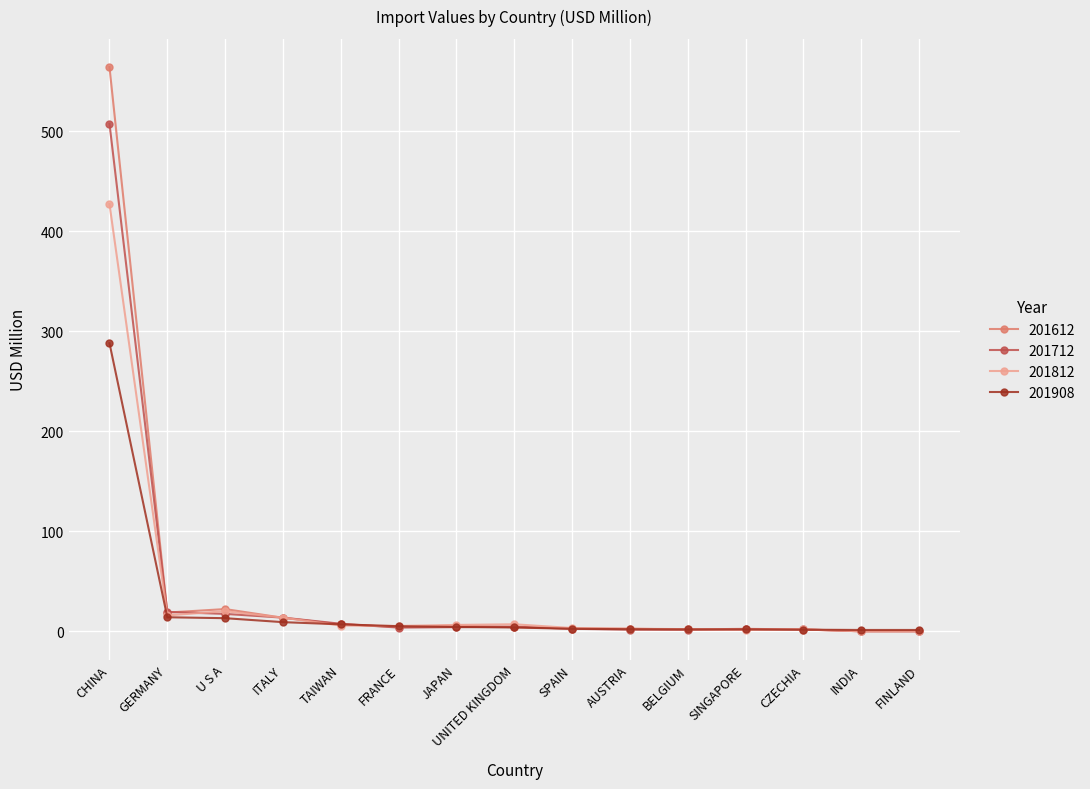

What is the label of the 8th point from the left?

UNITED KINGDOM